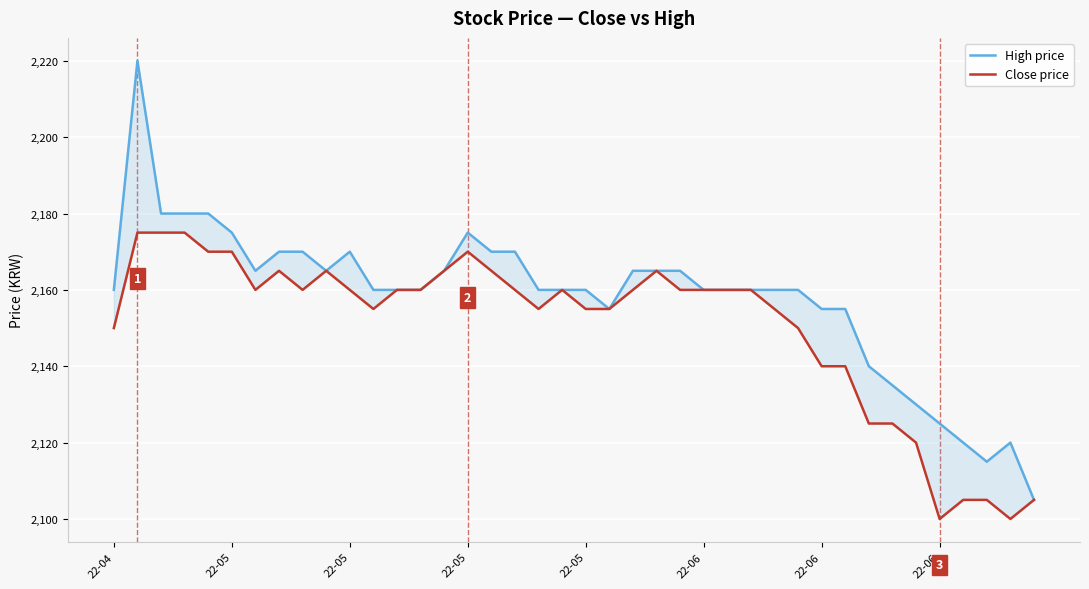

What is the value of the High price point at the 9th from the left?

2170